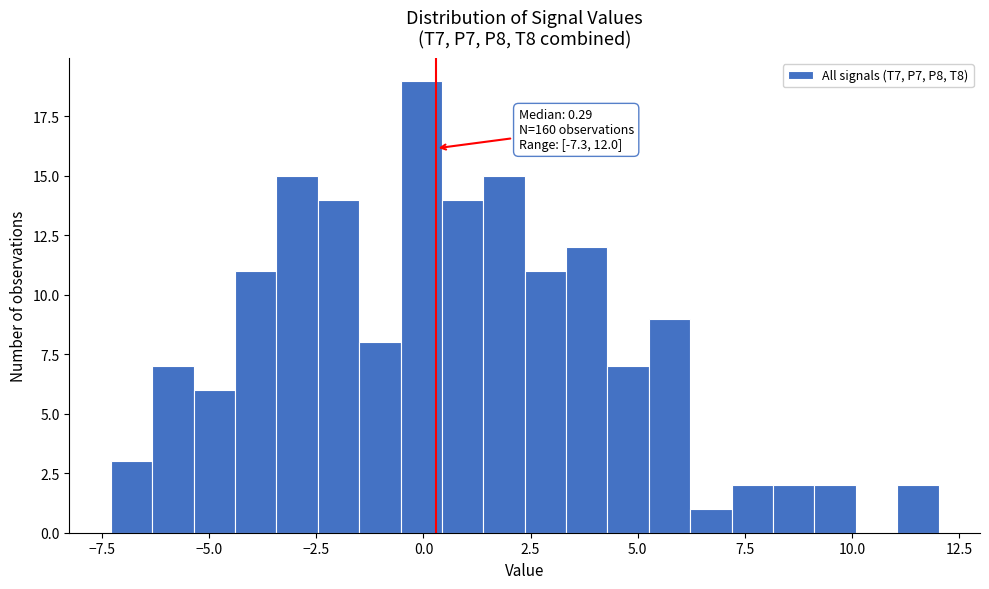

Read against the x-axis, roughly where is the centre of the tallest bar?

0.0